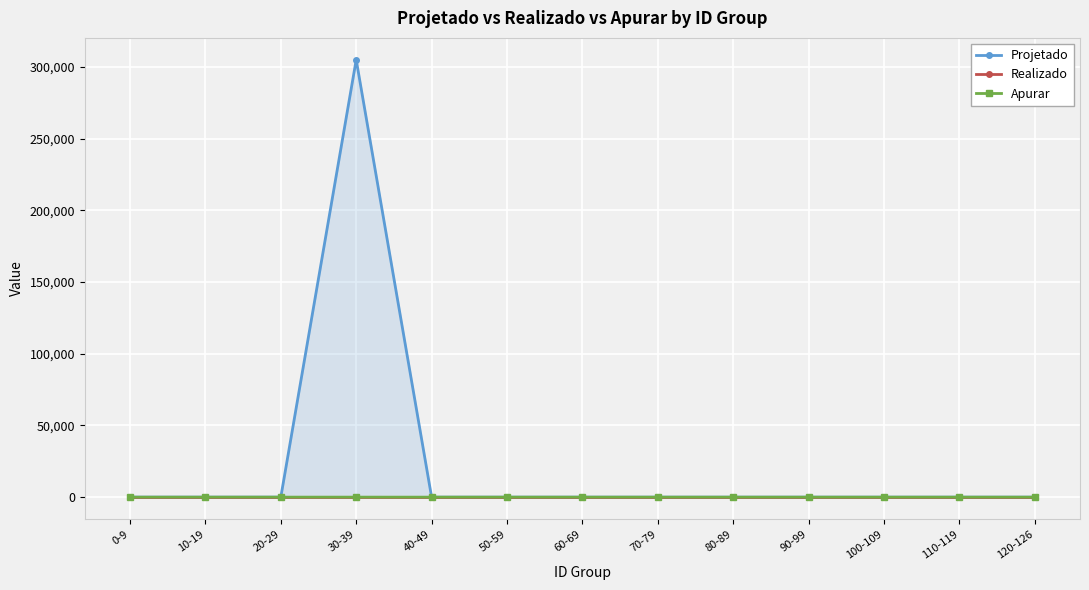

How many values in the Projetado series exceed 0?

4